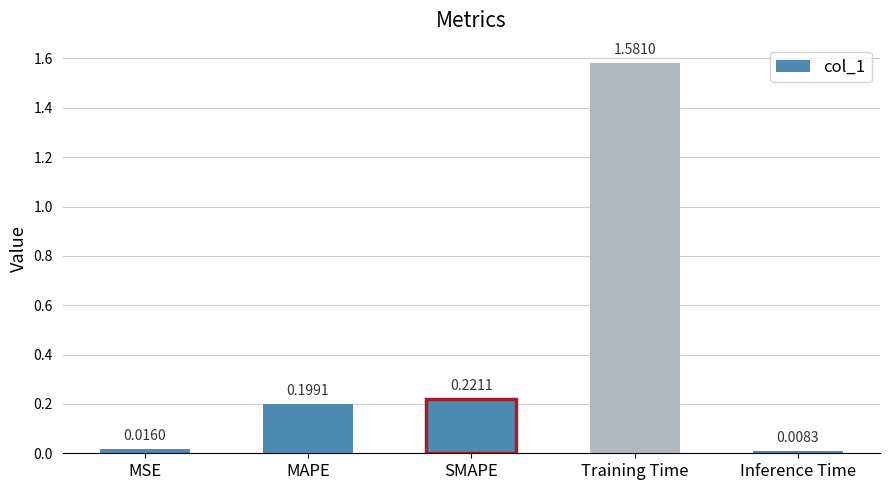

Which has a higher value, SMAPE or Training Time?

Training Time